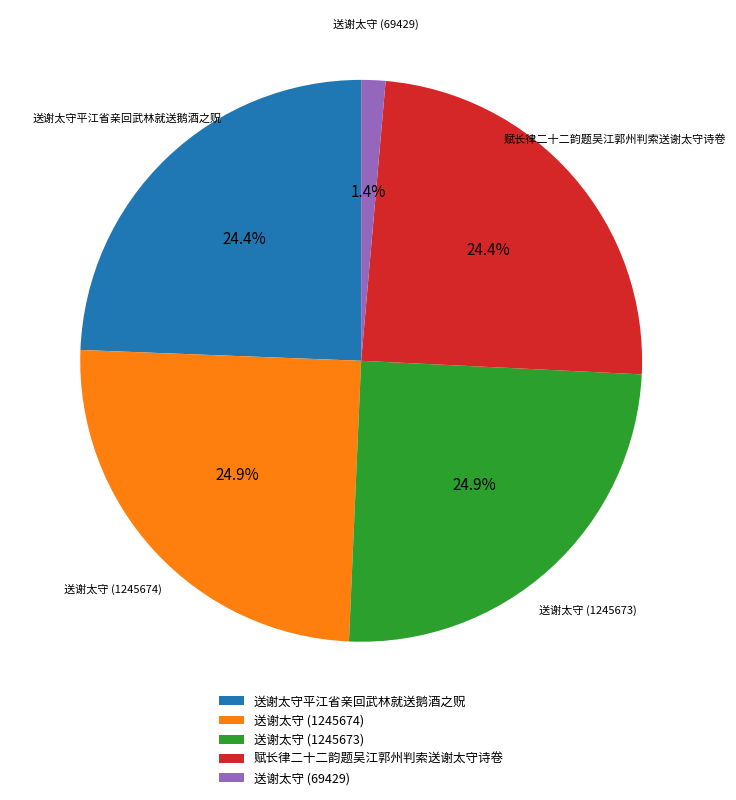

What is the ratio of the value at 送谢太守平江省亲回武林就送鹅酒之贶 to the value at 赋长律二十二韵题吴江郭州判索送谢太守诗卷?

1.0